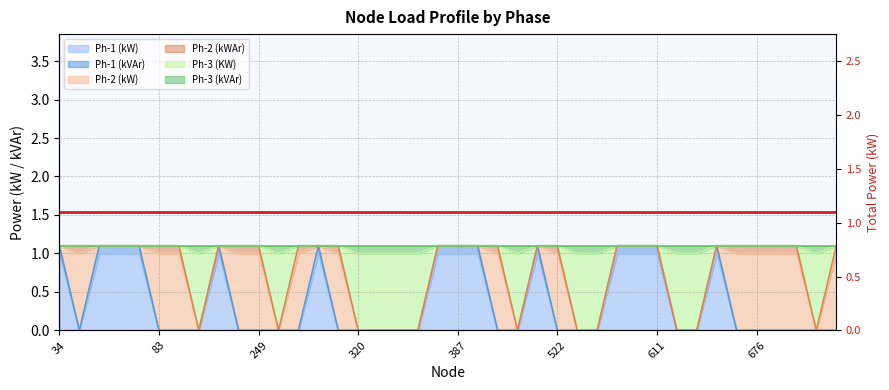

What is the spread (max minus min) of values at 388?

0.1